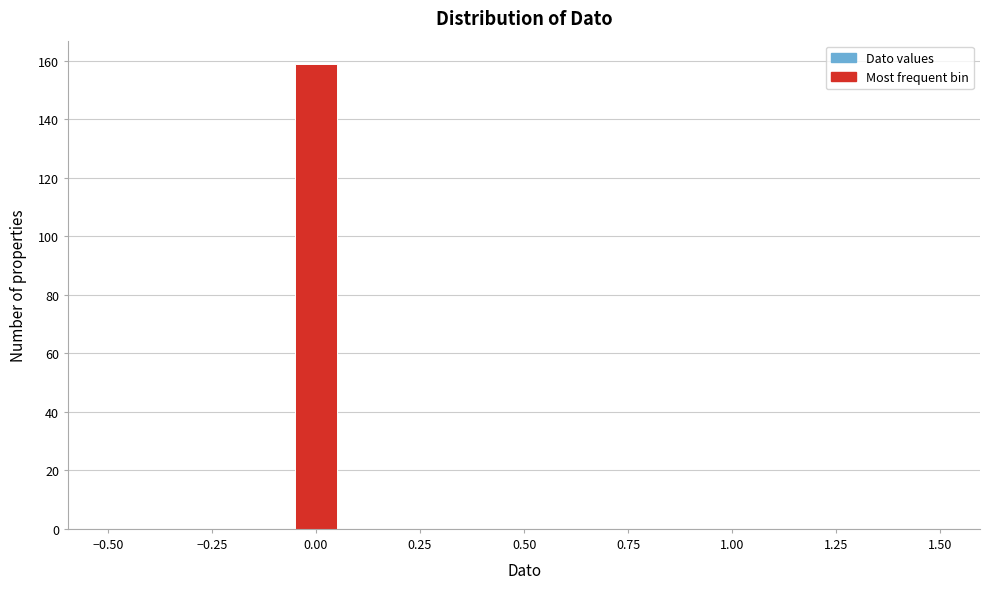

Around what value on the x-axis is the tallest bar? Give the approximate position of its centre, as read against the axis.

0.00